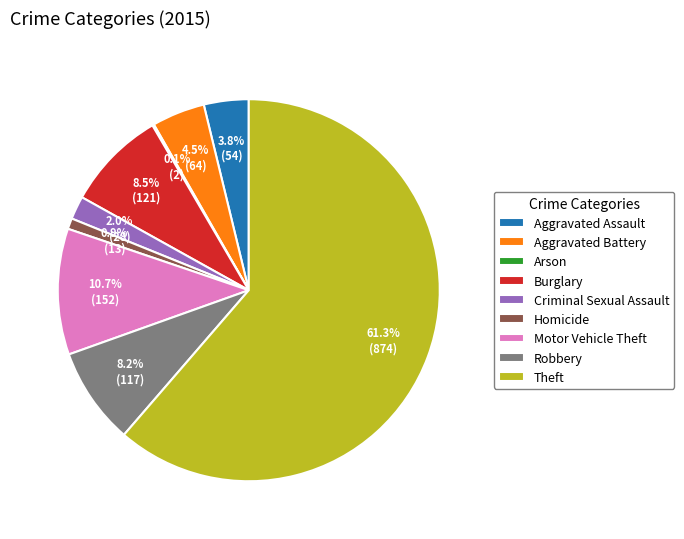

What is the majority slice?

Theft